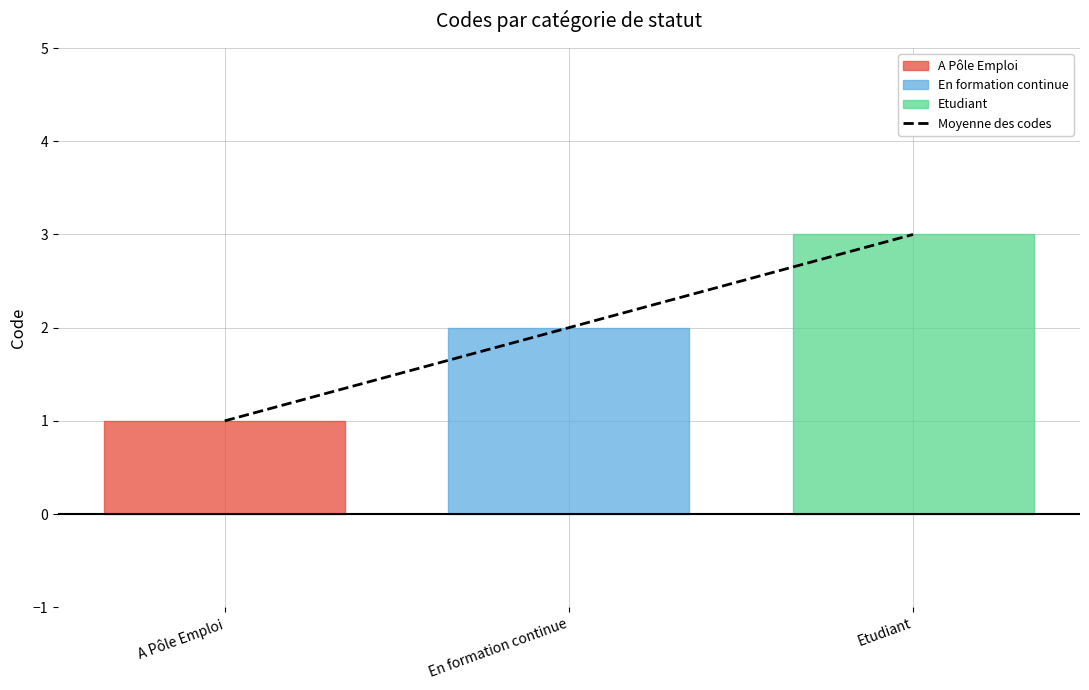

How many categories are shown in the chart?

3